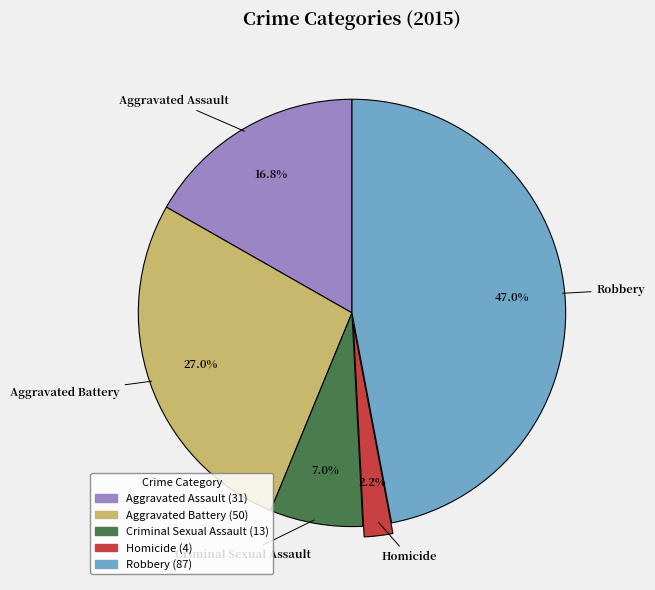

The Criminal Sexual Assault slice represents 7% of the pie. True or false?

True